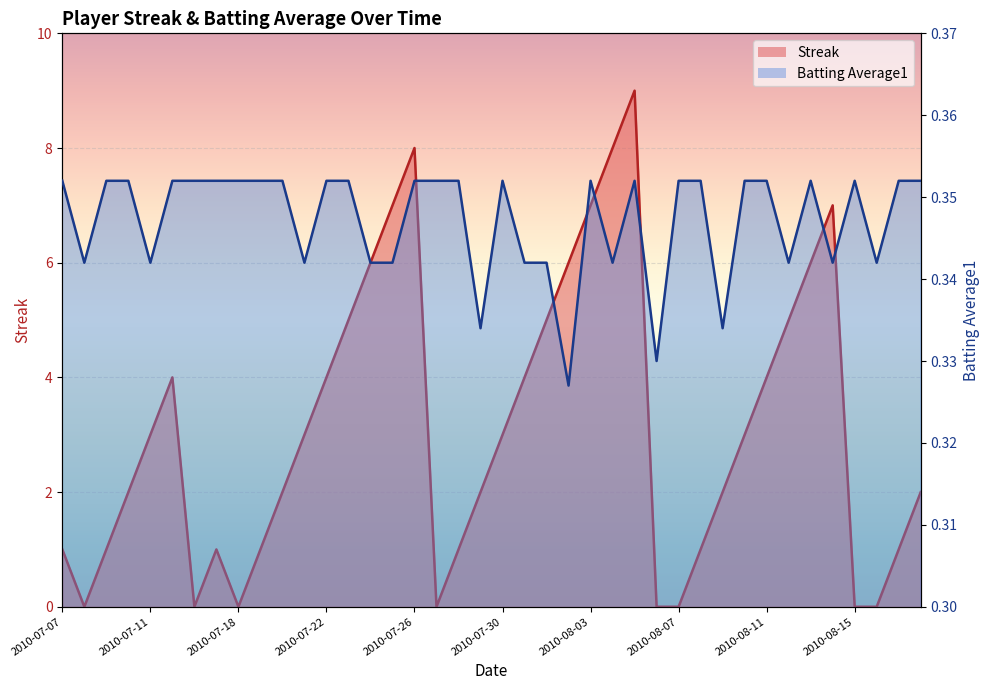

What position from the right is 2010-08-08?

11